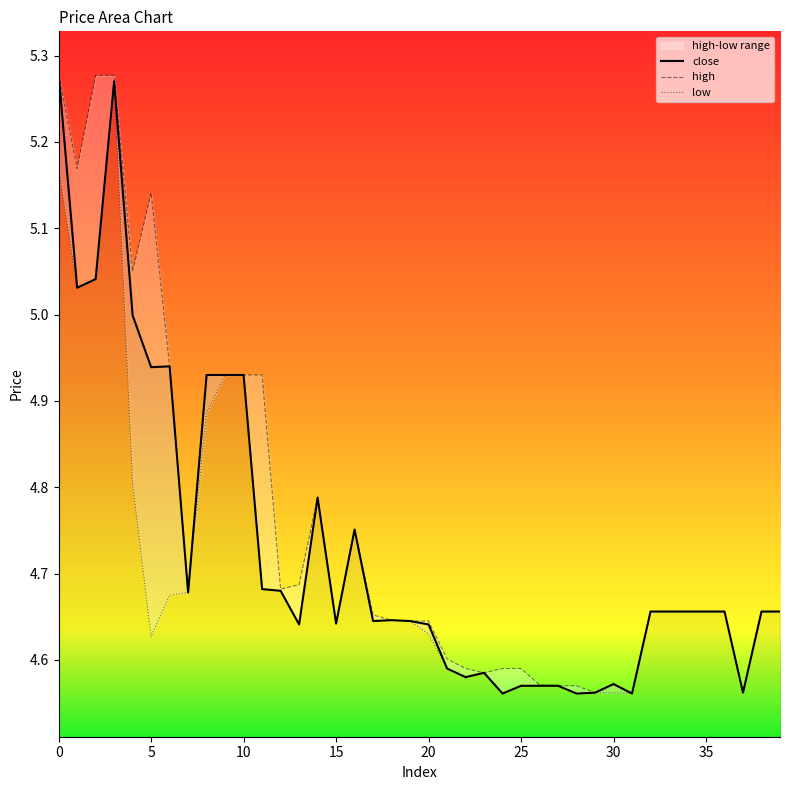

What is the sum of all close values?

189.2